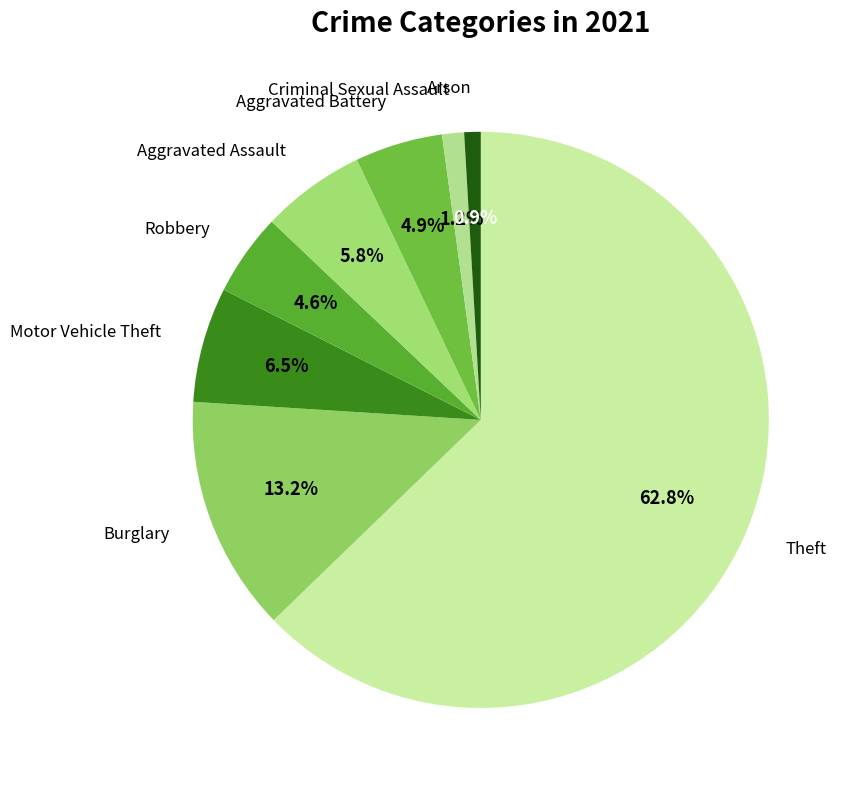

Which slice is the largest?

Theft